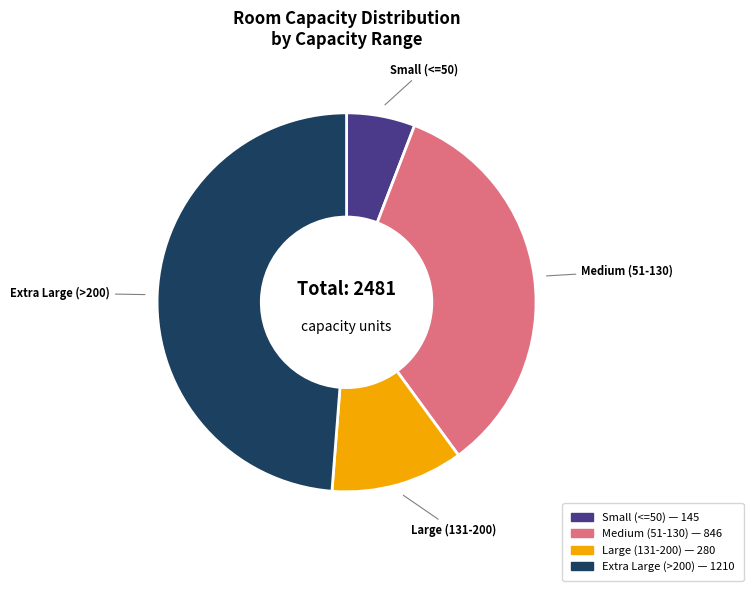

Is there any slice that represents more than half of the pie?

No